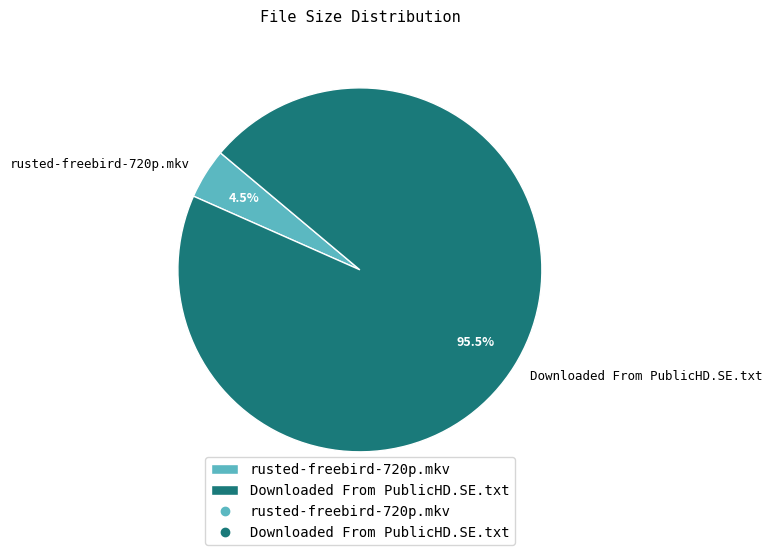

How many slices are in this pie chart?

2